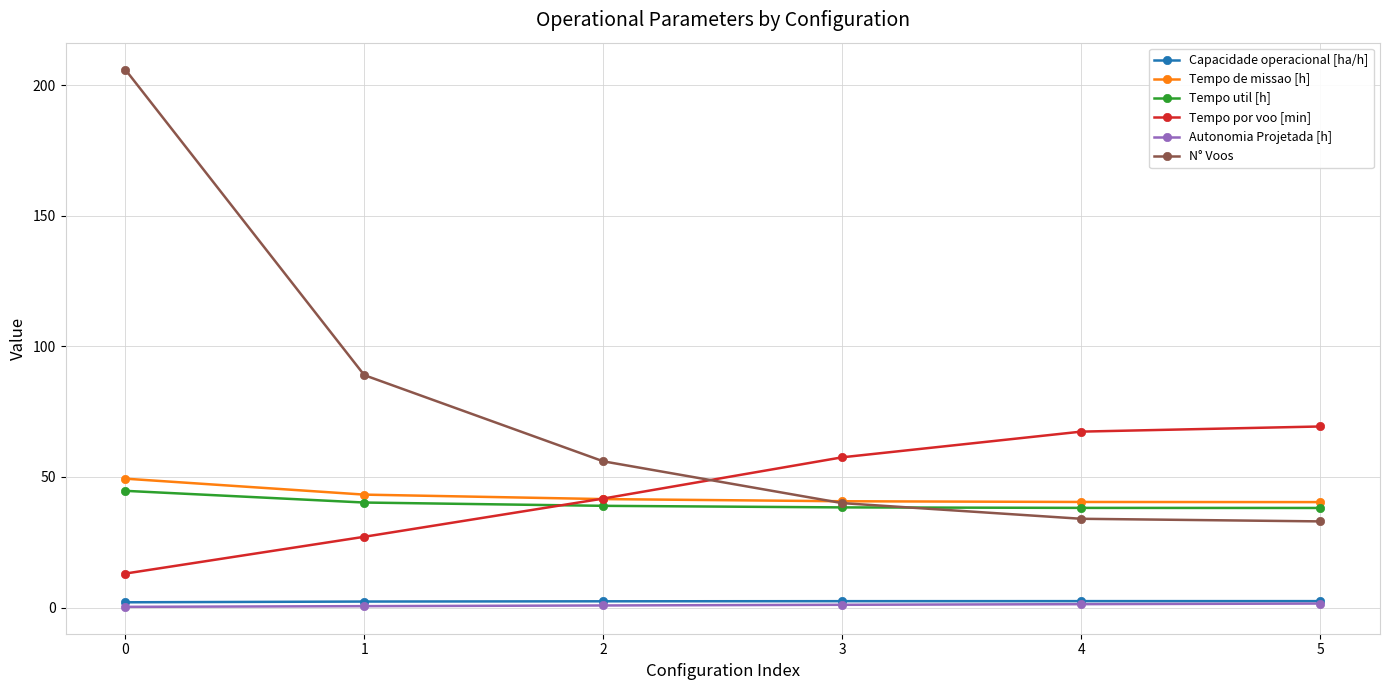

What is the difference between the N° Voos values at 4 and 3?

6.0